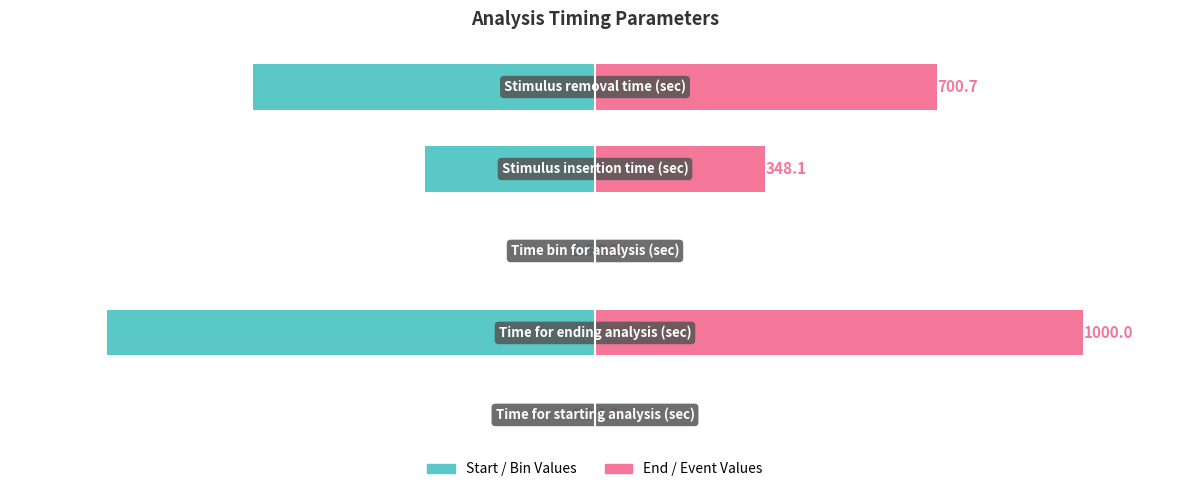

What is the value of the Start / Bin Values bar at the 4th from the left?

-348.1